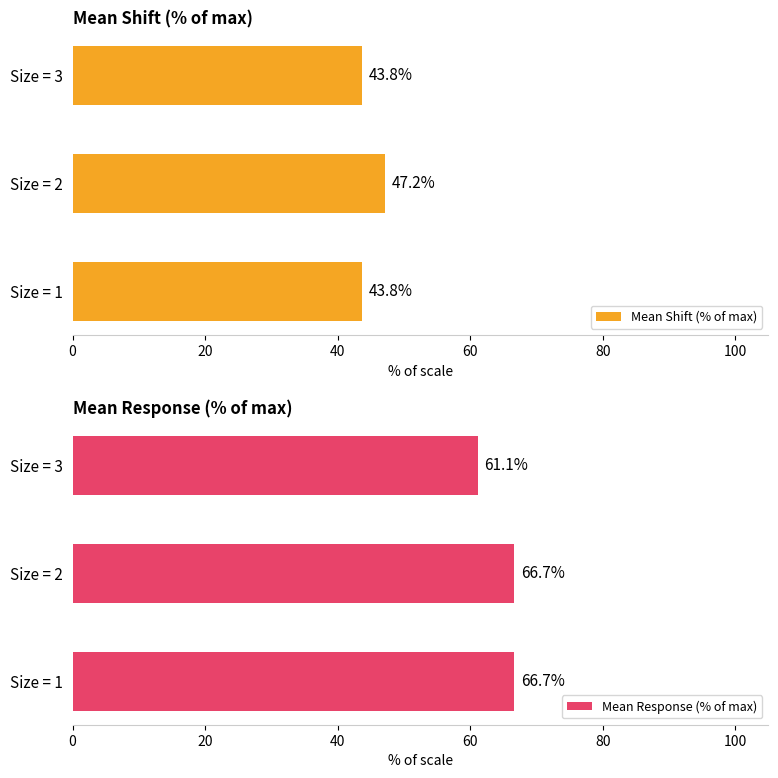

The Mean Shift (% of max) series shows 16.4 at Size = 3. True or false?

False